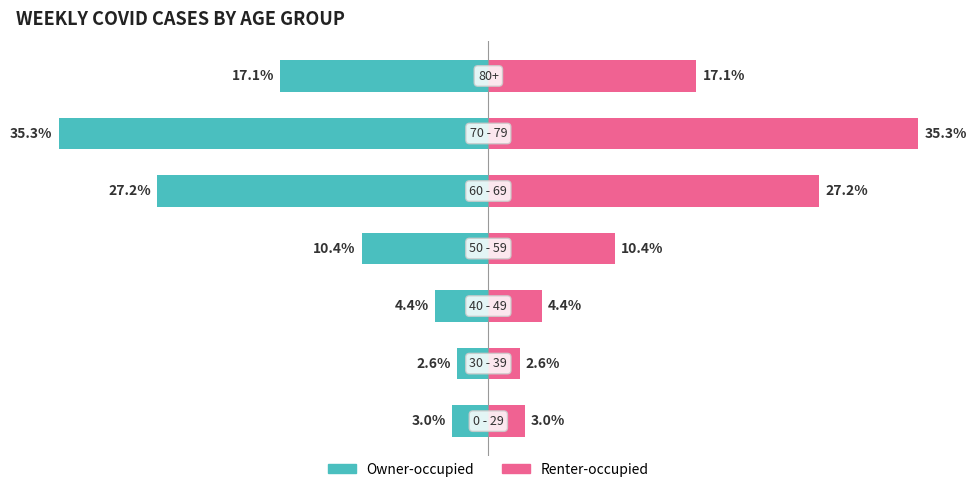

List the series in order of their overall mean, lowest first.

Owner-occupied, Renter-occupied